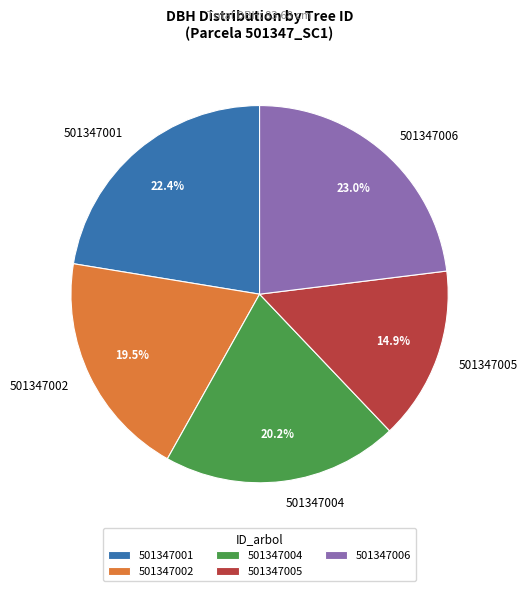

The 501347001 slice represents 8% of the pie. True or false?

False